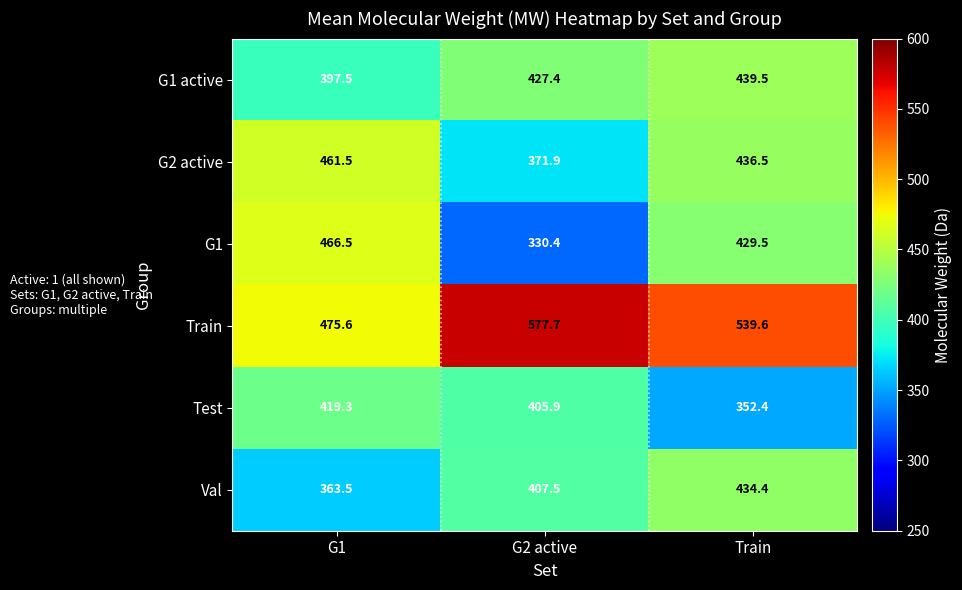

Reading left to right, list all the values displayed in this chart.

G1 active: 397.5	427.4	439.5
G2 active: 461.5	371.9	436.5
G1: 466.5	330.4	429.5
Train: 475.6	577.7	539.6
Test: 419.3	405.9	352.4
Val: 363.5	407.5	434.4